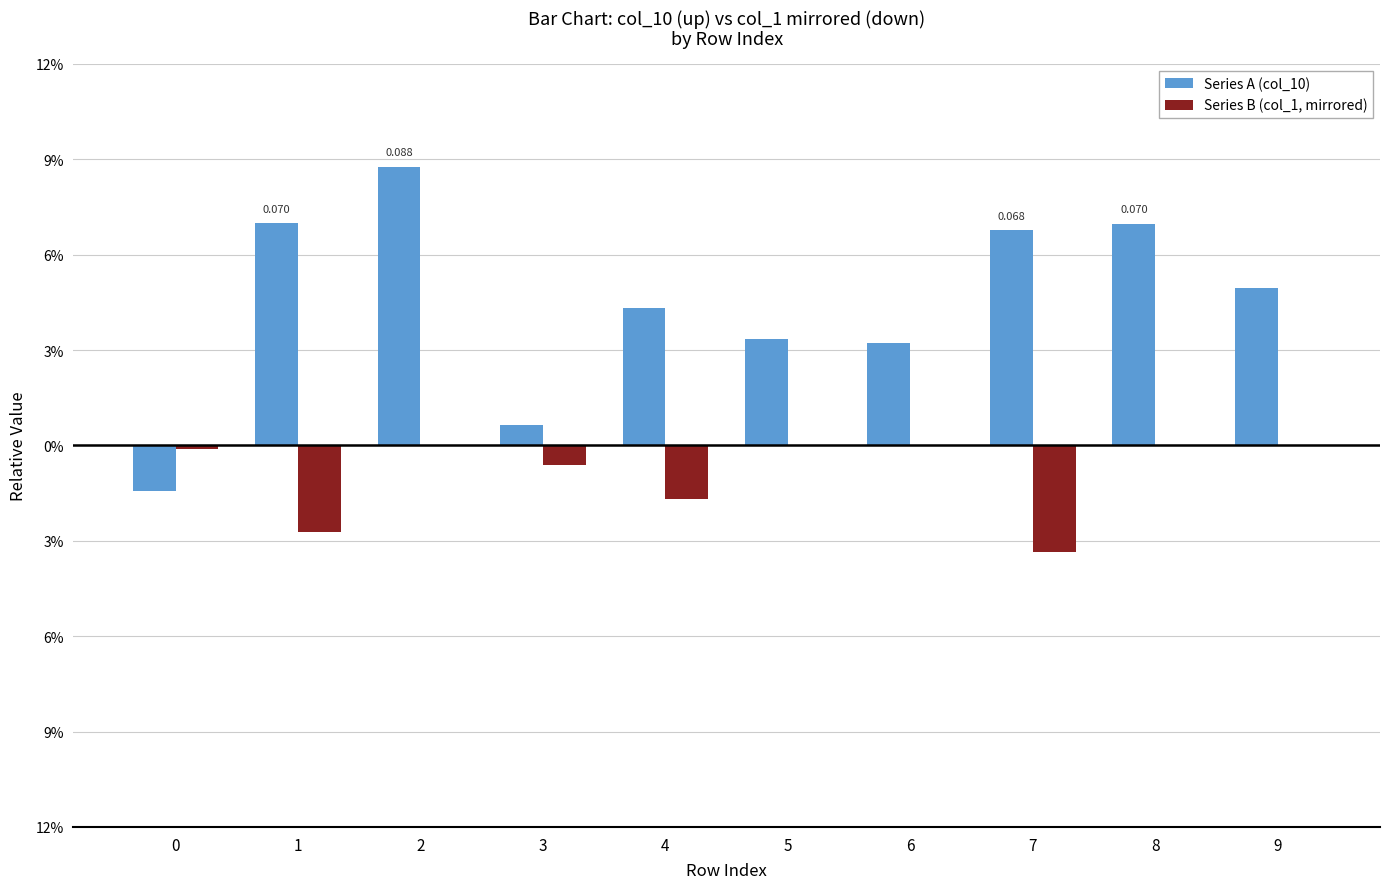

Which label corresponds to the largest value in the chart?

2